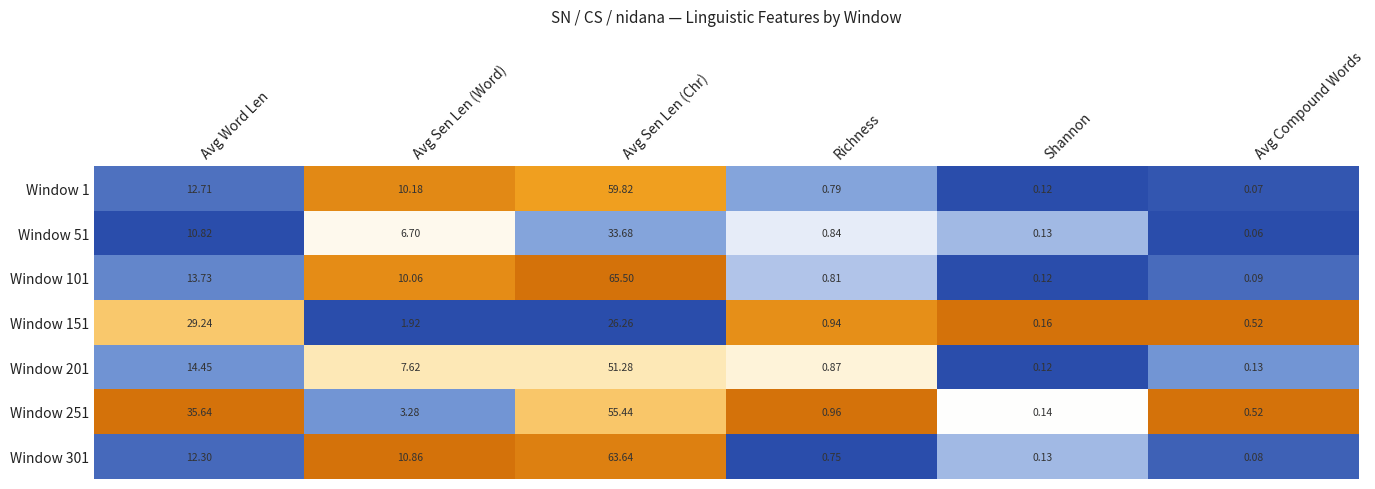

At how many categories does at least one series exceed 0?

6